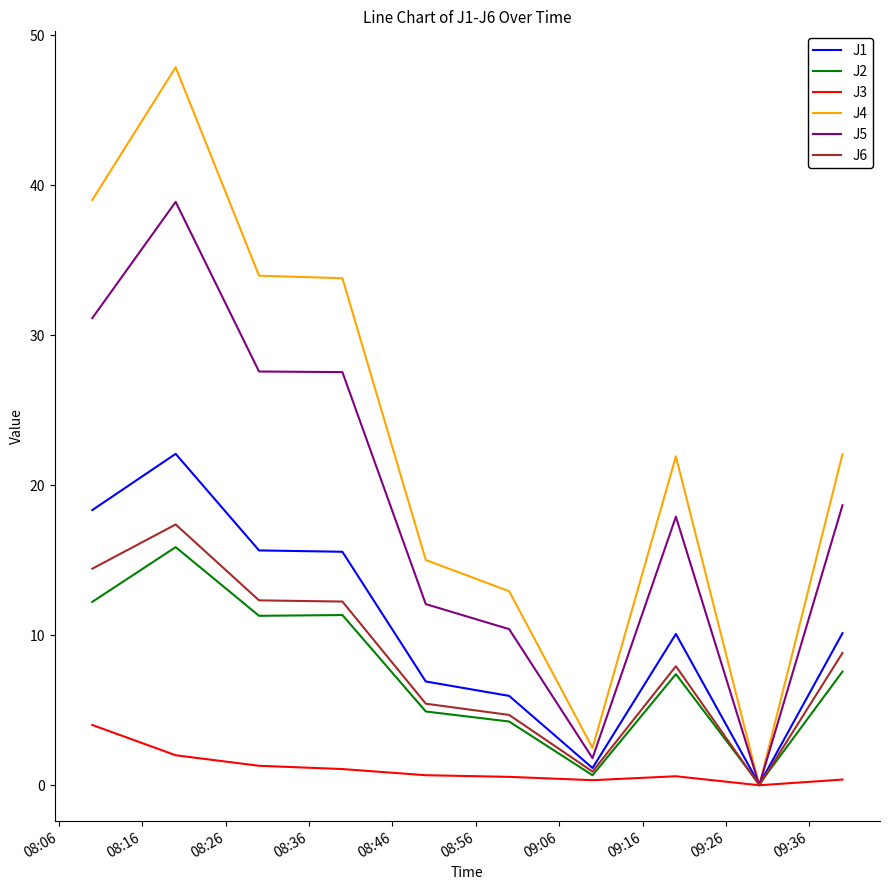

Does the chart display data point markers on the line(s)?

No